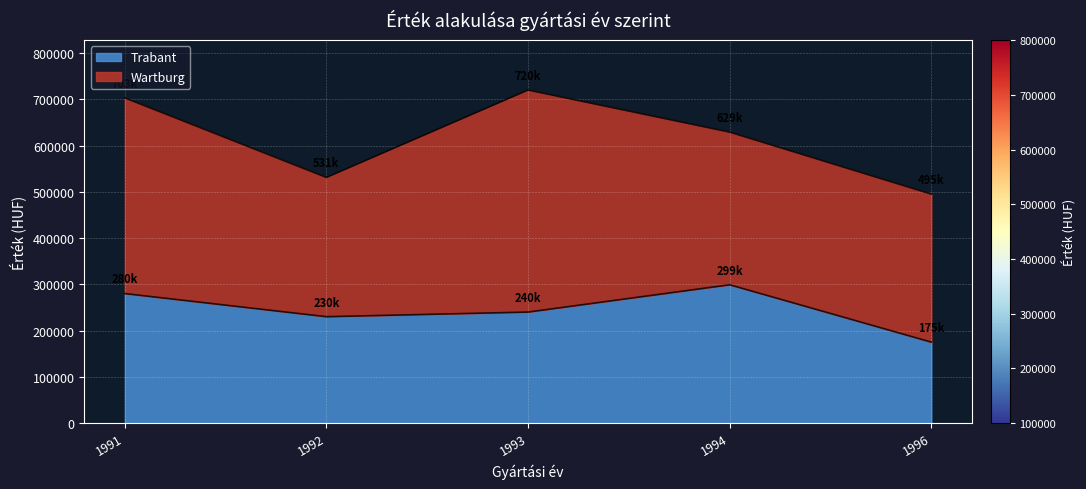

Where does the data first go above 240000?

1991